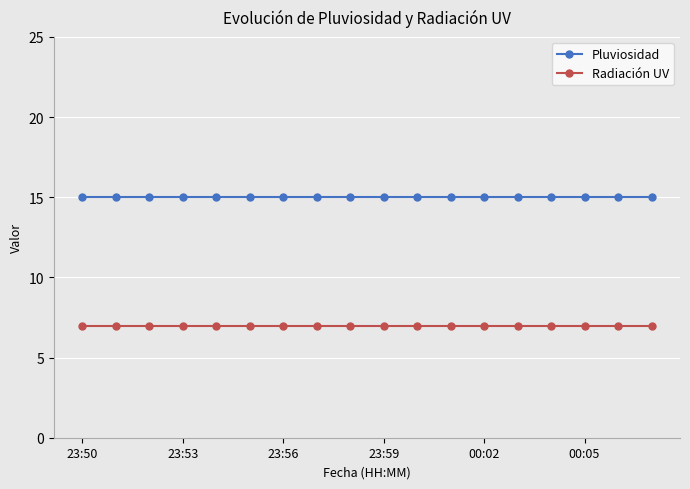

True or false: Pluviosidad and Radiación UV intersect in this chart.

False